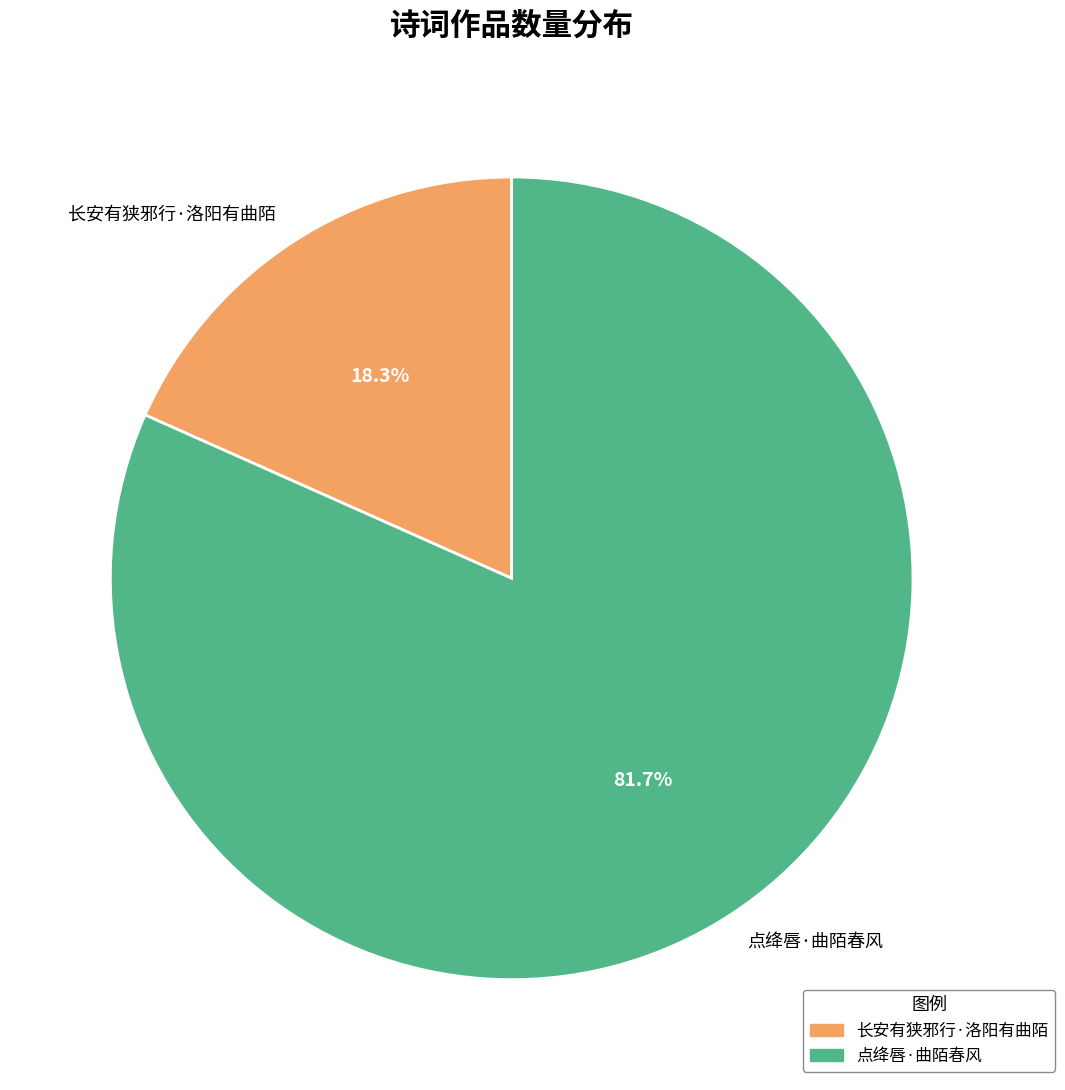

Does 长安有狭邪行·洛阳有曲陌 represent more than half of the total?

No